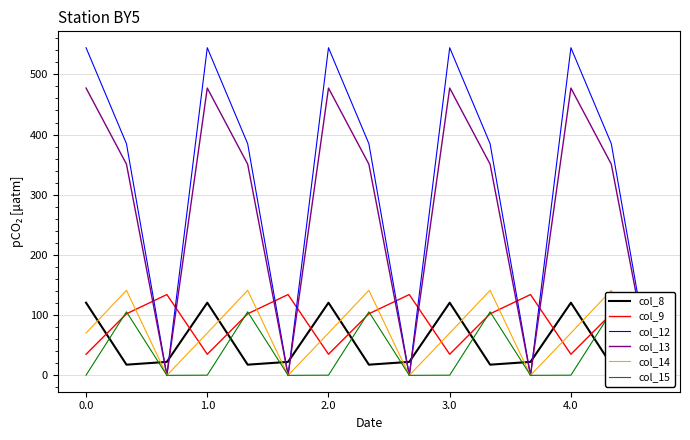

Reading left to right, list all the values displayed in this chart.

col_8: 120.6	17.7	22.3	120.6	17.7	22.3	120.6	17.7	22.3	120.6	17.7	22.3	120.6	17.7	22.3
col_9: 35.0	102.3	134.2	35.0	102.3	134.2	35.0	102.3	134.2	35.0	102.3	134.2	35.0	102.3	134.2
col_12: 544.3	384.7	0.0	544.3	384.7	0.0	544.3	384.7	0.0	544.3	384.7	0.0	544.3	384.7	0.0
col_13: 477.2	350.8	0.0	477.2	350.8	0.0	477.2	350.8	0.0	477.2	350.8	0.0	477.2	350.8	0.0
col_14: 70.2	141.2	0.0	70.2	141.2	0.0	70.2	141.2	0.0	70.2	141.2	0.0	70.2	141.2	0.0
col_15: 0.3	105.5	0.0	0.3	105.5	0.0	0.3	105.5	0.0	0.3	105.5	0.0	0.3	105.5	0.0